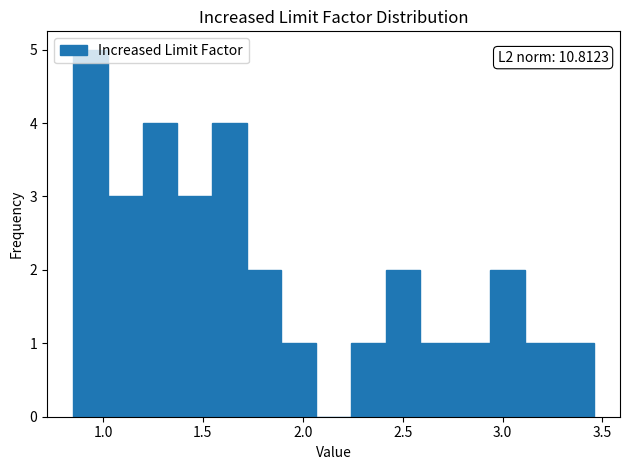

Around what value on the x-axis is the tallest bar? Give the approximate position of its centre, as read against the axis.

0.95